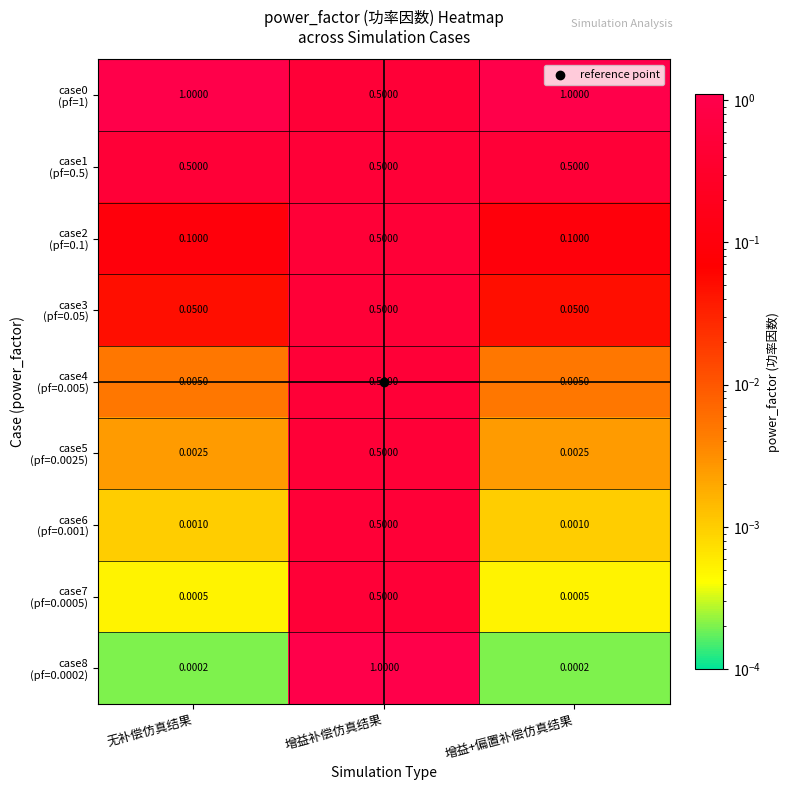

How many data points does each series have?

3